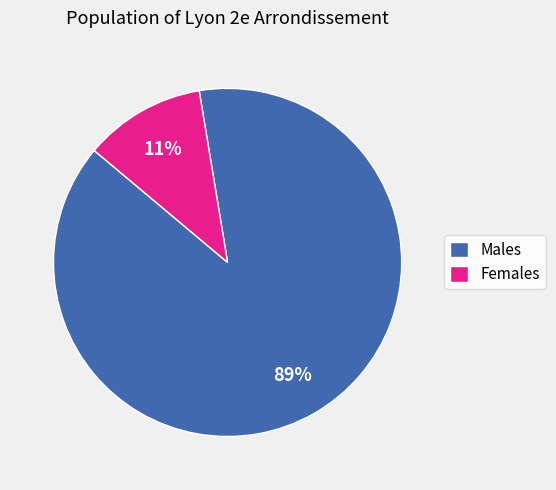

To the nearest percent, what is the combined percentage of Females and Males?

100%